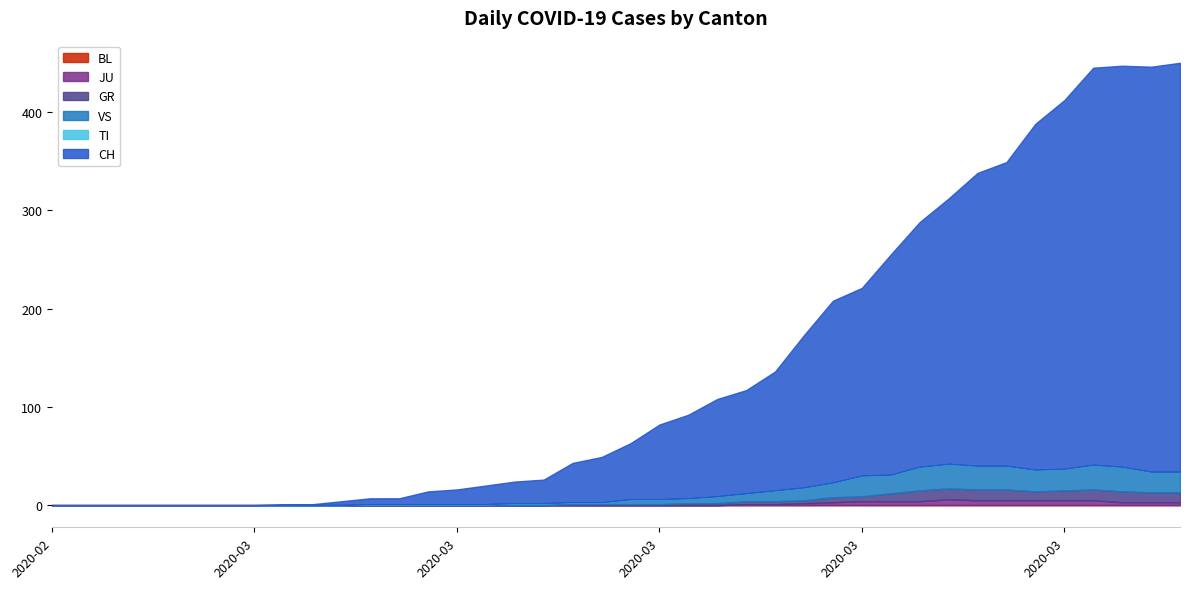

Is it true that TI equals 0 at 2020-02-28?

True